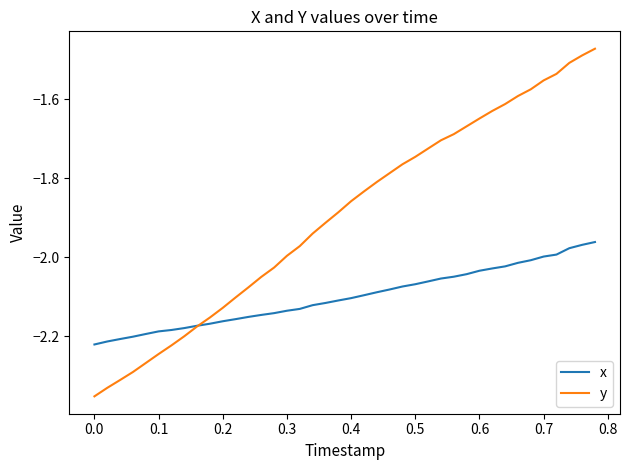

Which series has the largest total across all categories?

y